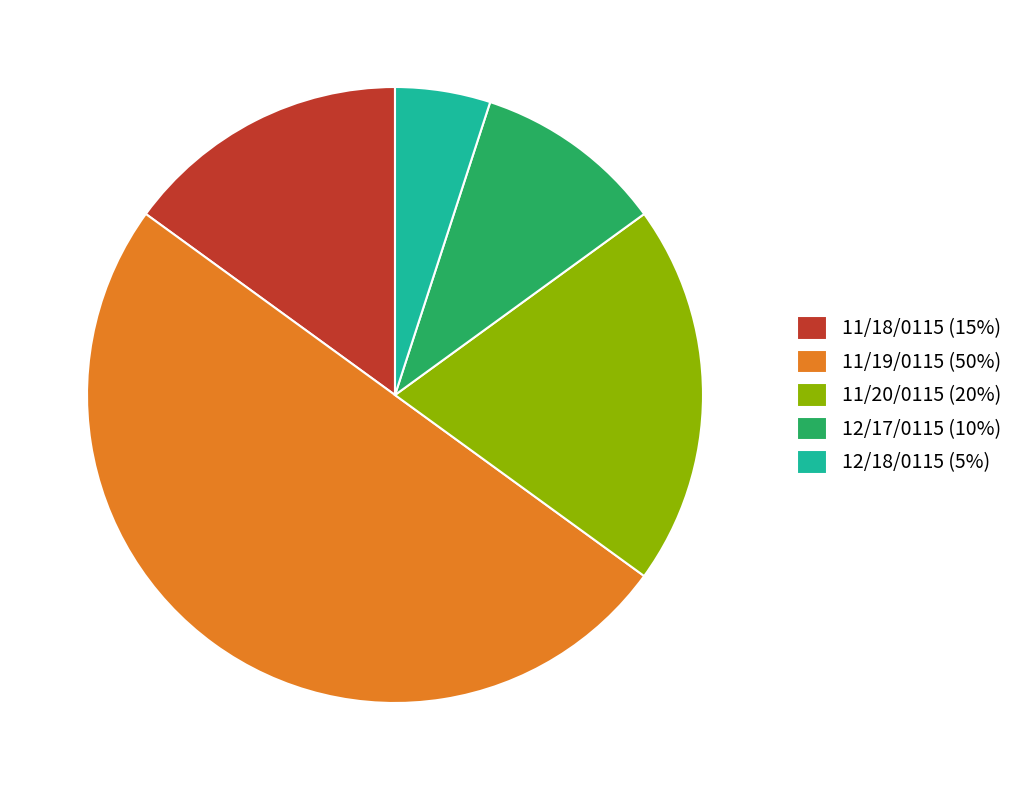

Does 11/20/0115 (20%) account for over 50% of the chart?

No